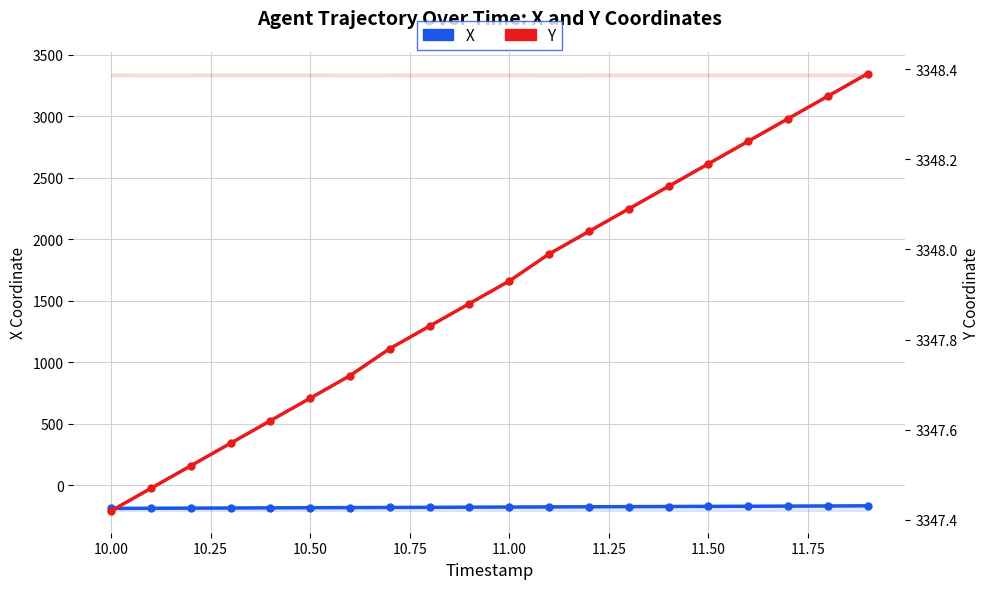

Is the value of Y at 11 greater than the value of X at 11.25?

Yes